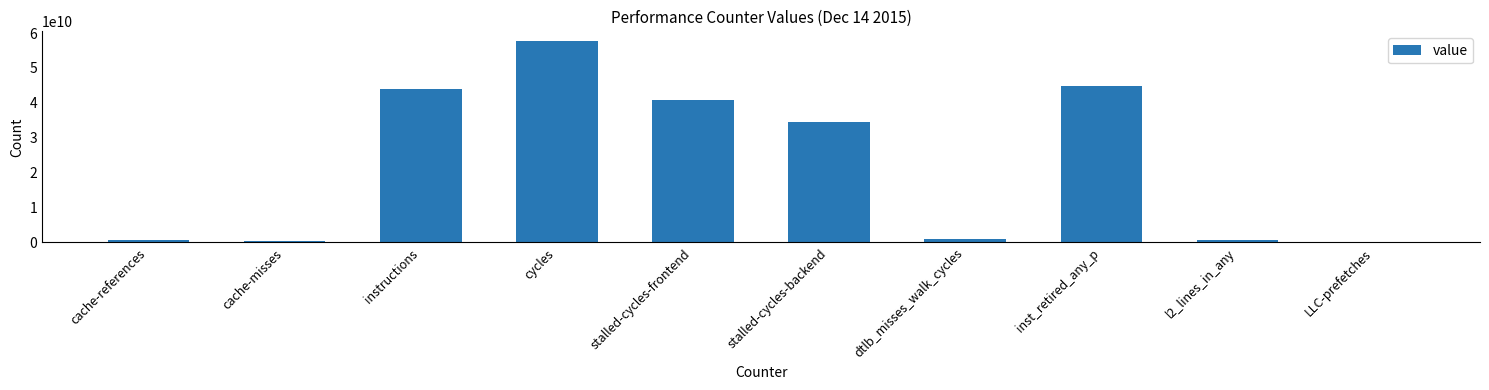

Where is the data nearest to the value 28899123672?

stalled-cycles-backend